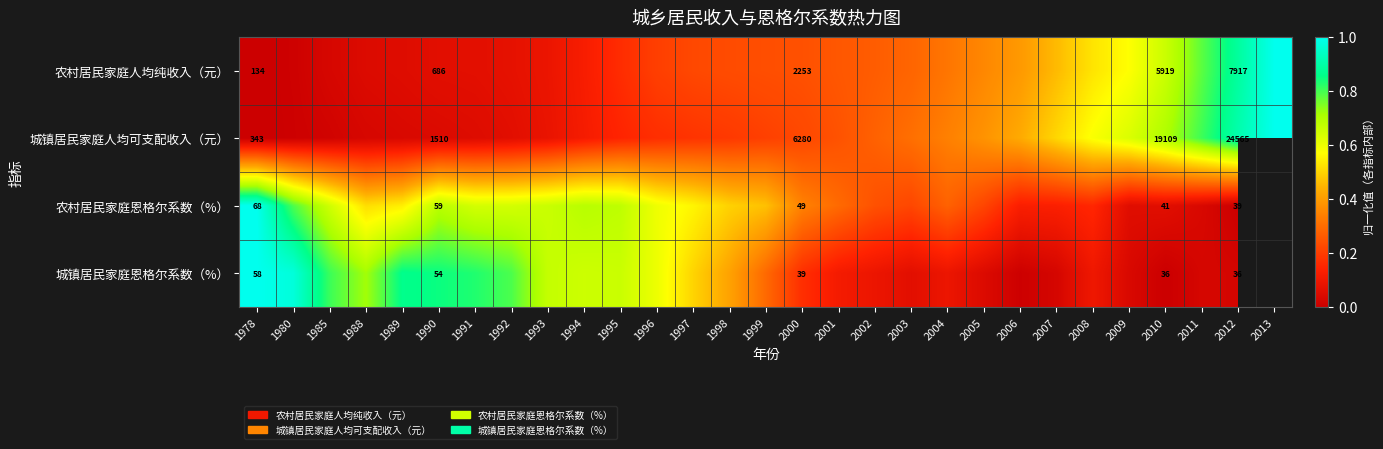

At how many categories does at least one series exceed 0?

29